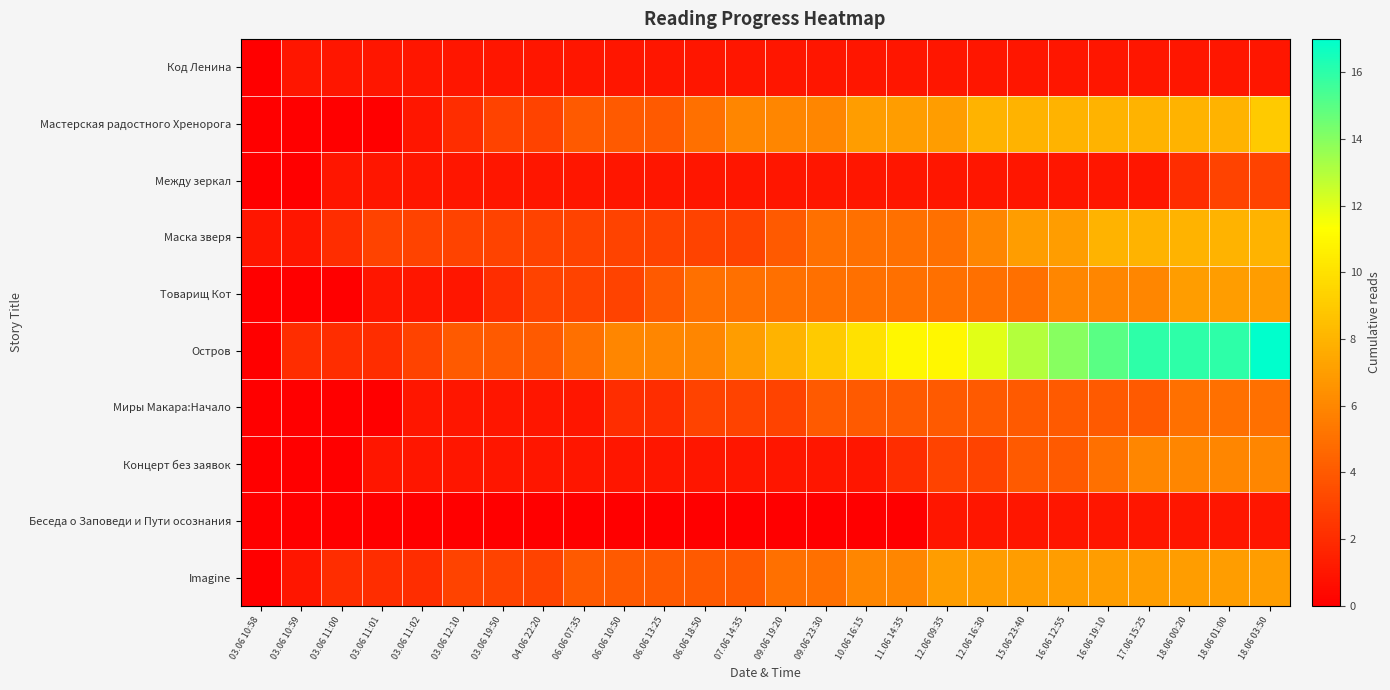

Reading left to right, list all the values displayed in this chart.

Код Ленина: 03.06 10:58=0	03.06 10:59=1	03.06 11:00=1	03.06 11:01=1	03.06 11:02=1	03.06 12:10=1	03.06 19:50=1	04.06 22:20=1	06.06 07:35=1	06.06 10:50=1	06.06 13:25=1	06.06 18:50=1	07.06 14:35=1	09.06 19:20=1	09.06 23:30=1	10.06 16:15=1	11.06 14:35=1	12.06 09:35=1	12.06 16:30=1	15.06 23:40=1	16.06 12:55=1	16.06 19:10=1	17.06 15:25=1	18.06 00:20=1	18.06 01:00=1	18.06 03:50=1
Мастерская радостного Хренорога: 03.06 10:58=0	03.06 10:59=0	03.06 11:00=0	03.06 11:01=0	03.06 11:02=1	03.06 12:10=2	03.06 19:50=3	04.06 22:20=3	06.06 07:35=4	06.06 10:50=4	06.06 13:25=4	06.06 18:50=5	07.06 14:35=6	09.06 19:20=6	09.06 23:30=6	10.06 16:15=7	11.06 14:35=7	12.06 09:35=7	12.06 16:30=8	15.06 23:40=8	16.06 12:55=8	16.06 19:10=8	17.06 15:25=8	18.06 00:20=8	18.06 01:00=8	18.06 03:50=9
Между зеркал: 03.06 10:58=0	03.06 10:59=0	03.06 11:00=1	03.06 11:01=1	03.06 11:02=1	03.06 12:10=1	03.06 19:50=1	04.06 22:20=1	06.06 07:35=1	06.06 10:50=1	06.06 13:25=1	06.06 18:50=1	07.06 14:35=1	09.06 19:20=1	09.06 23:30=1	10.06 16:15=1	11.06 14:35=1	12.06 09:35=1	12.06 16:30=1	15.06 23:40=1	16.06 12:55=1	16.06 19:10=1	17.06 15:25=1	18.06 00:20=2	18.06 01:00=3	18.06 03:50=3
Маска зверя: 03.06 10:58=1	03.06 10:59=1	03.06 11:00=2	03.06 11:01=3	03.06 11:02=3	03.06 12:10=3	03.06 19:50=3	04.06 22:20=3	06.06 07:35=3	06.06 10:50=3	06.06 13:25=3	06.06 18:50=3	07.06 14:35=3	09.06 19:20=4	09.06 23:30=5	10.06 16:15=5	11.06 14:35=5	12.06 09:35=5	12.06 16:30=6	15.06 23:40=7	16.06 12:55=7	16.06 19:10=8	17.06 15:25=8	18.06 00:20=8	18.06 01:00=8	18.06 03:50=8
Товарищ Кот: 03.06 10:58=0	03.06 10:59=0	03.06 11:00=0	03.06 11:01=1	03.06 11:02=1	03.06 12:10=1	03.06 19:50=2	04.06 22:20=3	06.06 07:35=3	06.06 10:50=3	06.06 13:25=4	06.06 18:50=5	07.06 14:35=5	09.06 19:20=5	09.06 23:30=5	10.06 16:15=5	11.06 14:35=5	12.06 09:35=5	12.06 16:30=5	15.06 23:40=5	16.06 12:55=6	16.06 19:10=6	17.06 15:25=6	18.06 00:20=7	18.06 01:00=7	18.06 03:50=7
Остров: 03.06 10:58=0	03.06 10:59=2	03.06 11:00=2	03.06 11:01=2	03.06 11:02=3	03.06 12:10=4	03.06 19:50=4	04.06 22:20=4	06.06 07:35=5	06.06 10:50=6	06.06 13:25=6	06.06 18:50=6	07.06 14:35=7	09.06 19:20=8	09.06 23:30=9	10.06 16:15=10	11.06 14:35=11	12.06 09:35=11	12.06 16:30=12	15.06 23:40=13	16.06 12:55=14	16.06 19:10=15	17.06 15:25=16	18.06 00:20=16	18.06 01:00=16	18.06 03:50=17
Миры Макара:Начало: 03.06 10:58=0	03.06 10:59=0	03.06 11:00=0	03.06 11:01=0	03.06 11:02=1	03.06 12:10=1	03.06 19:50=1	04.06 22:20=1	06.06 07:35=1	06.06 10:50=2	06.06 13:25=2	06.06 18:50=3	07.06 14:35=3	09.06 19:20=3	09.06 23:30=4	10.06 16:15=4	11.06 14:35=4	12.06 09:35=4	12.06 16:30=4	15.06 23:40=4	16.06 12:55=4	16.06 19:10=4	17.06 15:25=4	18.06 00:20=5	18.06 01:00=5	18.06 03:50=5
Концерт без заявок: 03.06 10:58=0	03.06 10:59=0	03.06 11:00=0	03.06 11:01=1	03.06 11:02=1	03.06 12:10=1	03.06 19:50=1	04.06 22:20=1	06.06 07:35=1	06.06 10:50=1	06.06 13:25=1	06.06 18:50=1	07.06 14:35=1	09.06 19:20=1	09.06 23:30=1	10.06 16:15=1	11.06 14:35=2	12.06 09:35=3	12.06 16:30=3	15.06 23:40=4	16.06 12:55=4	16.06 19:10=5	17.06 15:25=6	18.06 00:20=6	18.06 01:00=6	18.06 03:50=6
Беседа о Заповеди и Пути осознания: 03.06 10:58=0	03.06 10:59=0	03.06 11:00=0	03.06 11:01=0	03.06 11:02=0	03.06 12:10=0	03.06 19:50=0	04.06 22:20=0	06.06 07:35=0	06.06 10:50=0	06.06 13:25=0	06.06 18:50=0	07.06 14:35=0	09.06 19:20=0	09.06 23:30=0	10.06 16:15=0	11.06 14:35=0	12.06 09:35=1	12.06 16:30=1	15.06 23:40=1	16.06 12:55=1	16.06 19:10=1	17.06 15:25=1	18.06 00:20=1	18.06 01:00=1	18.06 03:50=1
Imagine: 03.06 10:58=0	03.06 10:59=1	03.06 11:00=2	03.06 11:01=2	03.06 11:02=2	03.06 12:10=3	03.06 19:50=3	04.06 22:20=3	06.06 07:35=4	06.06 10:50=4	06.06 13:25=4	06.06 18:50=4	07.06 14:35=4	09.06 19:20=5	09.06 23:30=5	10.06 16:15=6	11.06 14:35=6	12.06 09:35=7	12.06 16:30=7	15.06 23:40=7	16.06 12:55=7	16.06 19:10=7	17.06 15:25=7	18.06 00:20=7	18.06 01:00=7	18.06 03:50=7